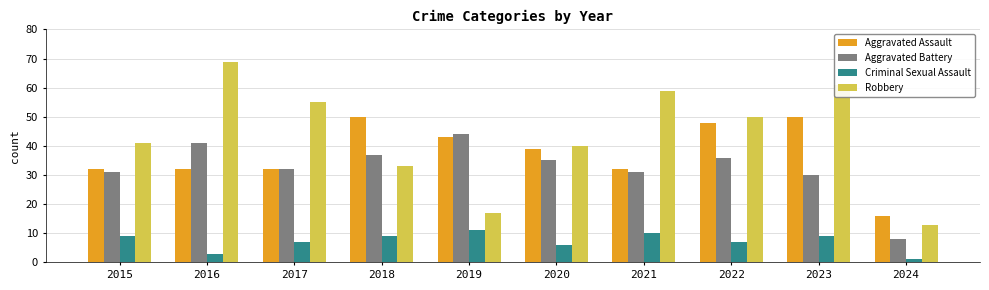

Count the number of data series in this chart.

4